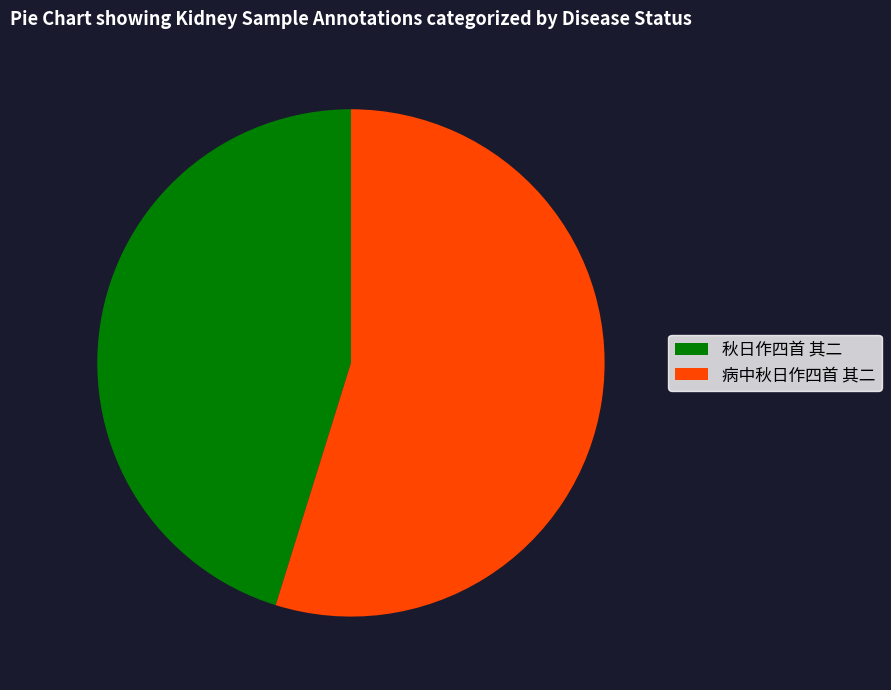

What is the ratio of the value at 病中秋日作四首 其二 to the value at 秋日作四首 其二?

1.2